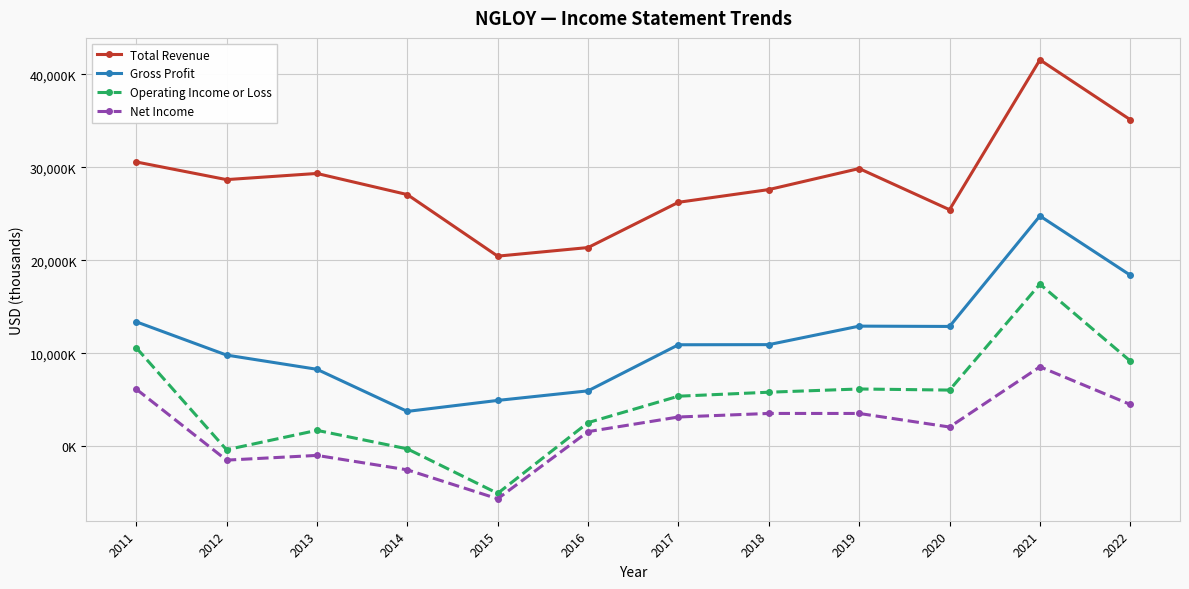

What is the sum of all Gross Profit values?

137098000